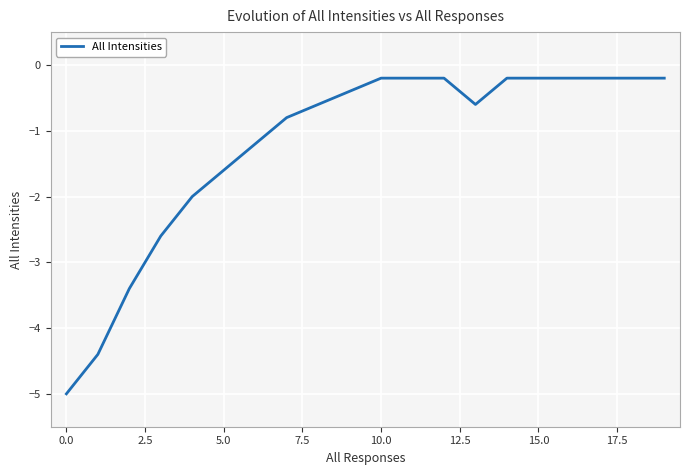

What is the difference between the maximum and minimum values?

4.8